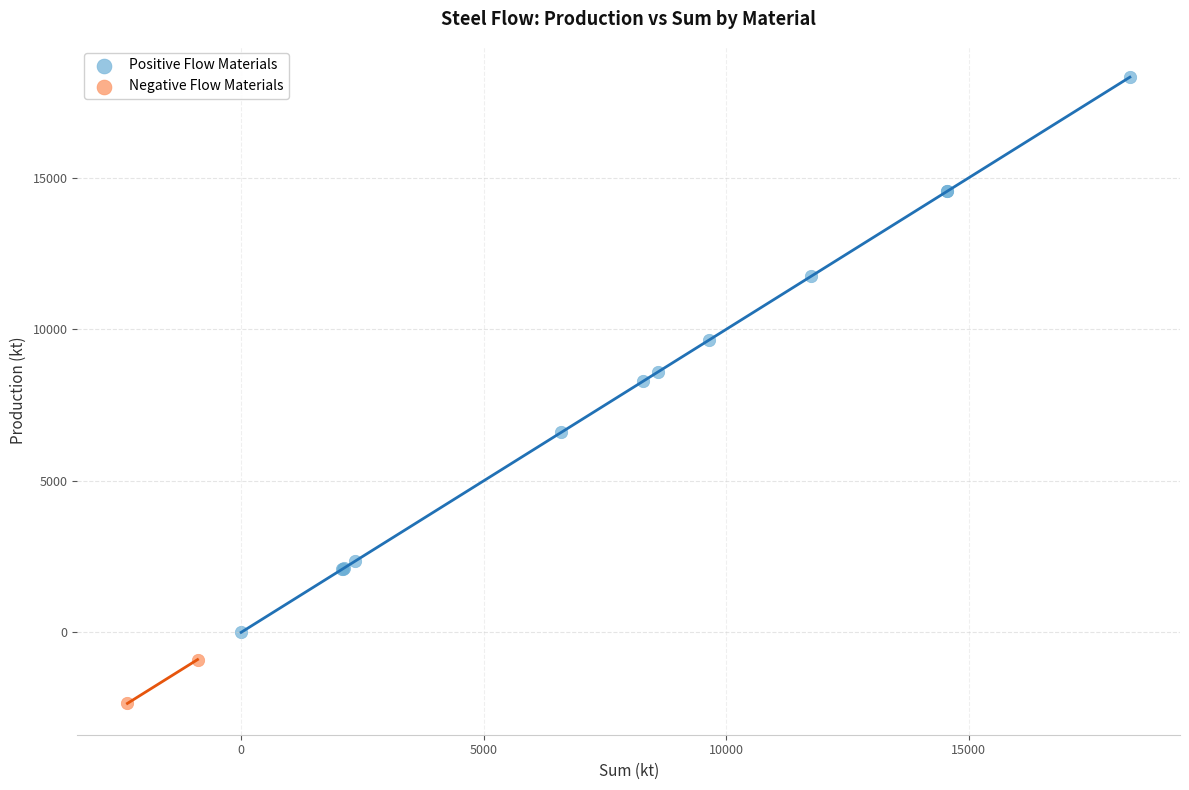

Which series reaches the maximum Y coordinate?

Positive Flow Materials